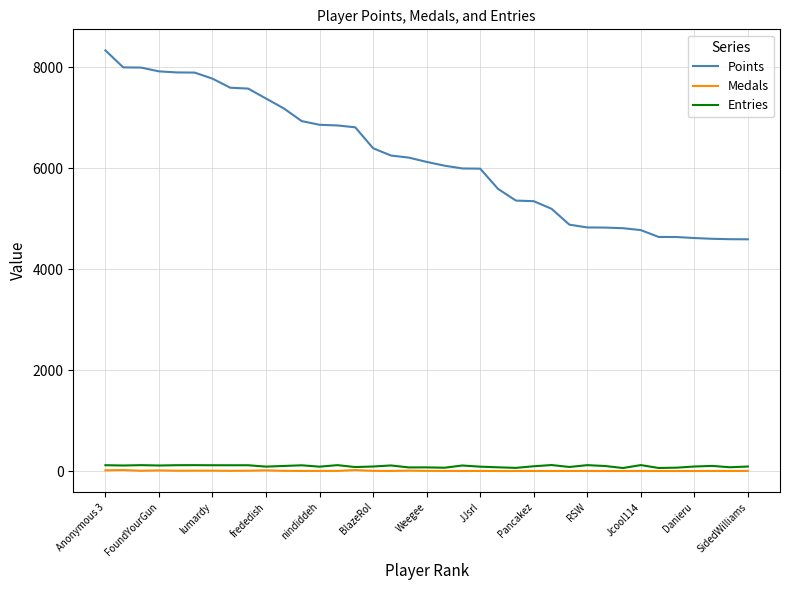

True or false: Points and Entries cross at least once.

False